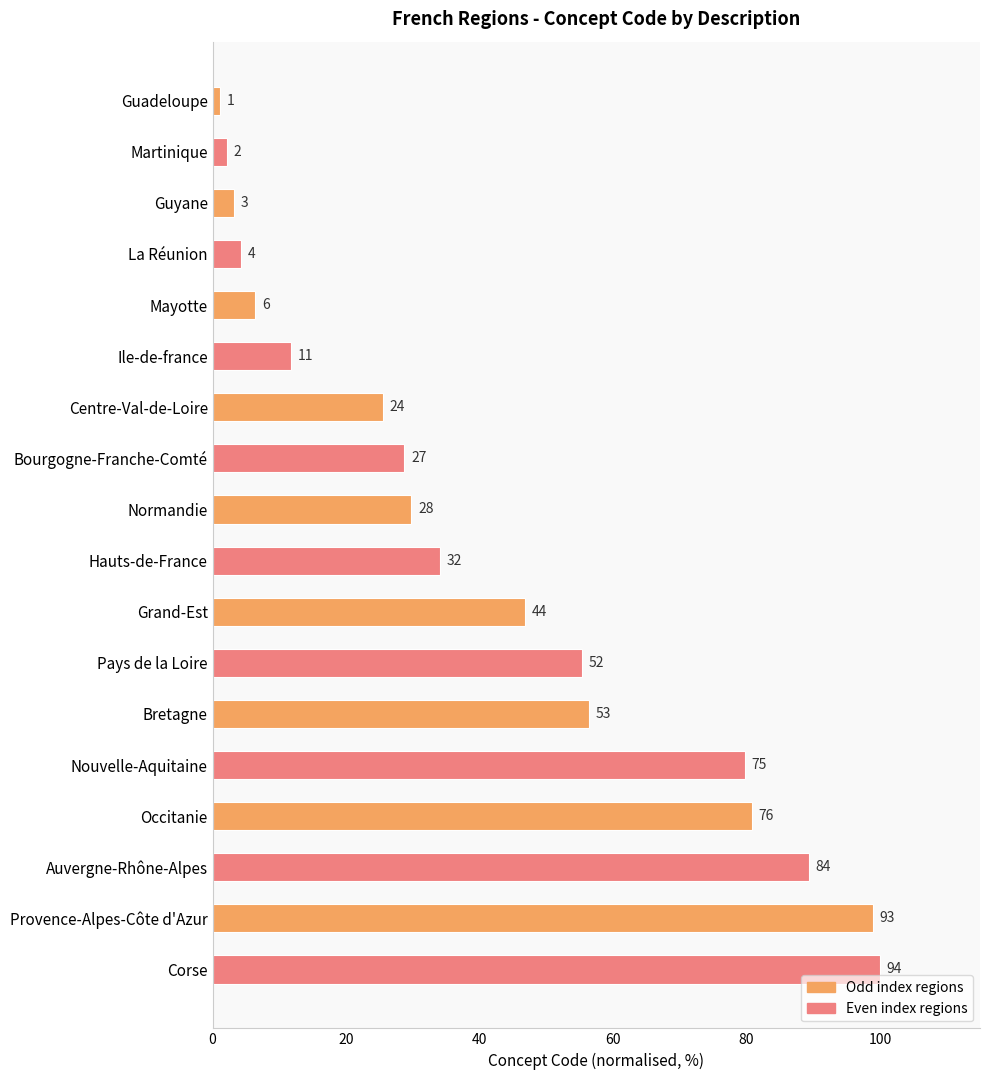

Does the chart contain any negative values?

No